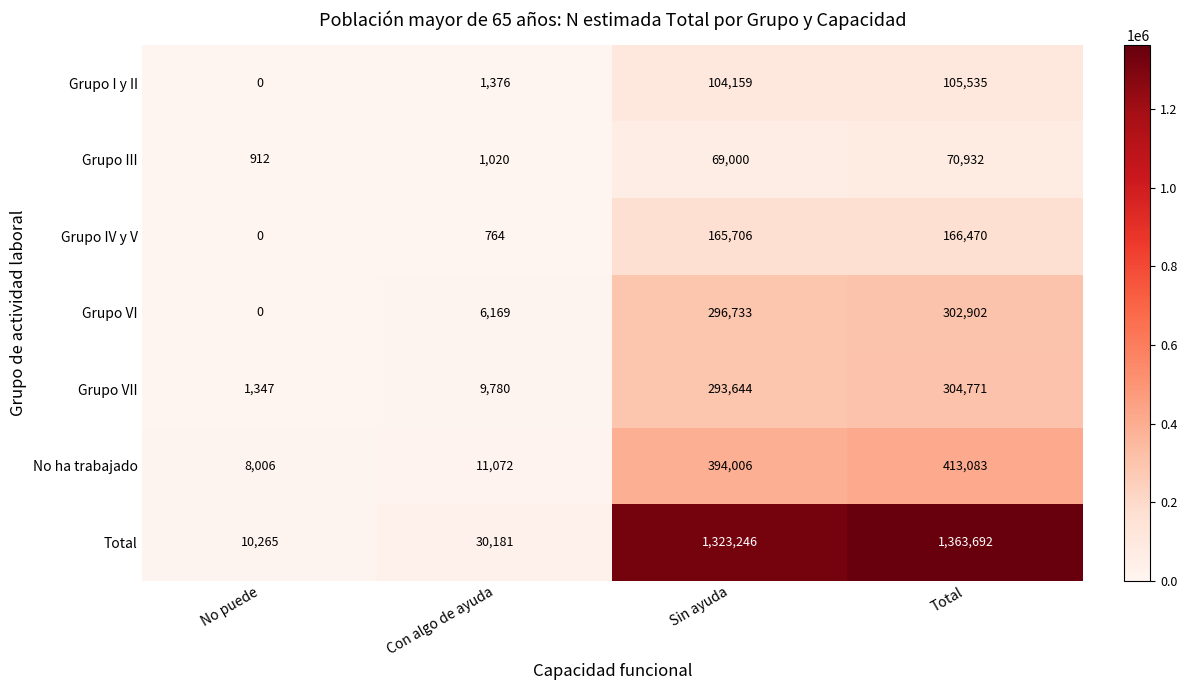

True or false: Grupo III has a value of 439 at Con algo de ayuda.

False